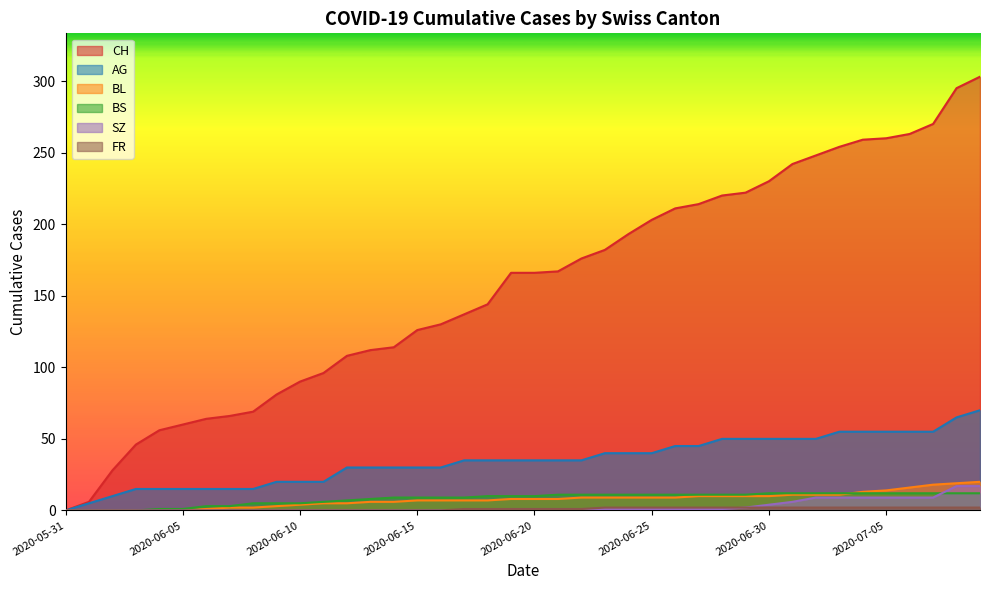

What is the value of the FR point at the 22nd from the left?

1